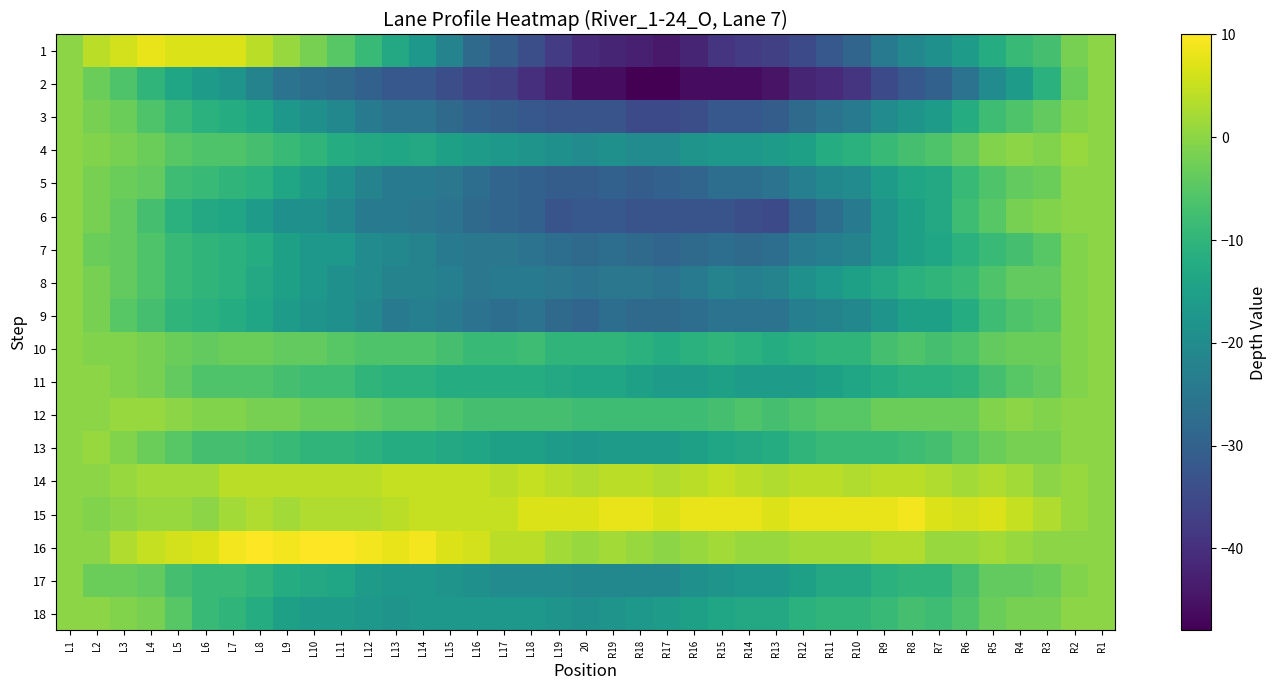

How many series are shown in this chart?

18